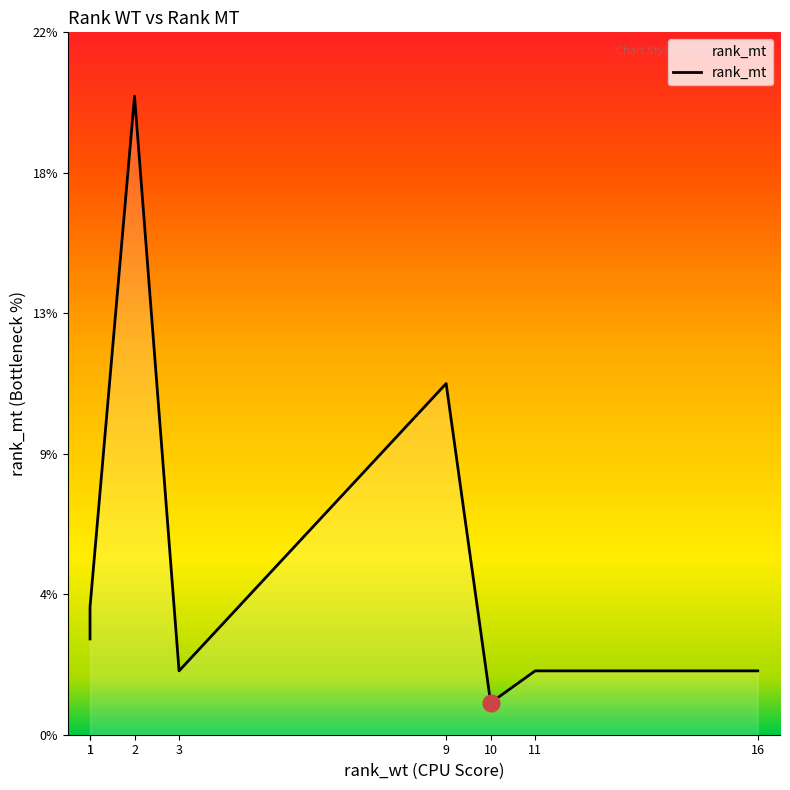

How many lines are shown in the chart?

1